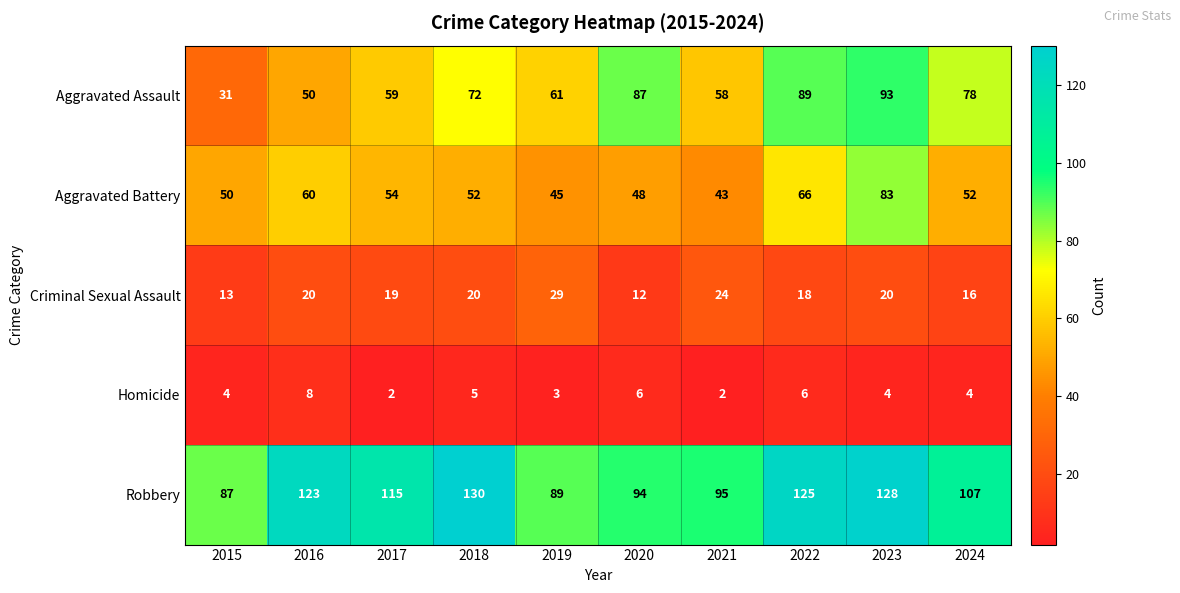

At which label does Aggravated Battery reach its minimum?

2021